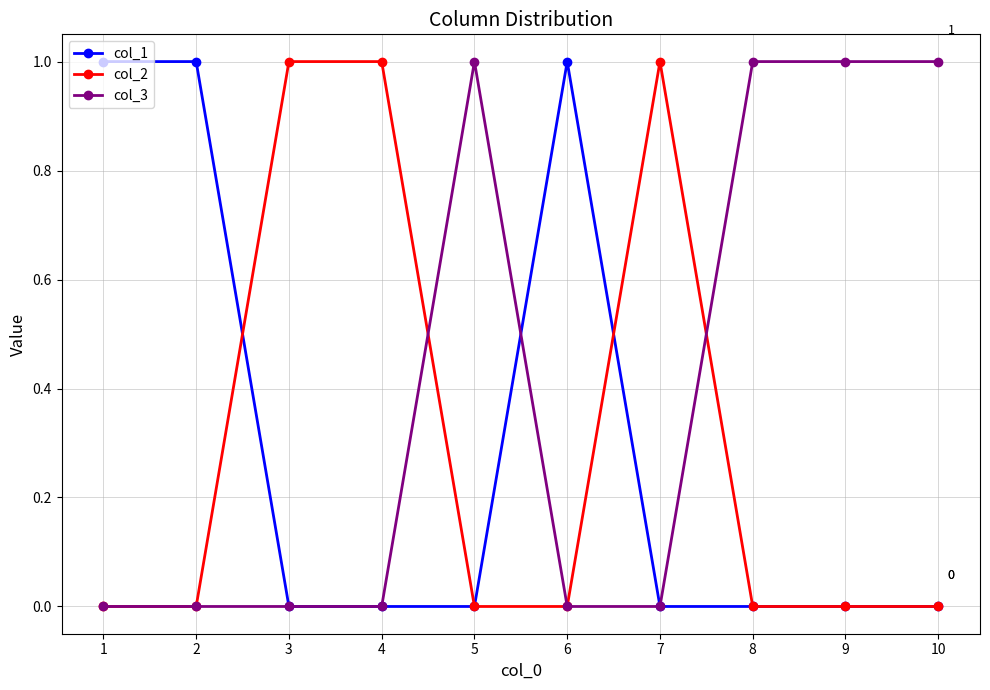

Which series has the largest total across all categories?

col_3